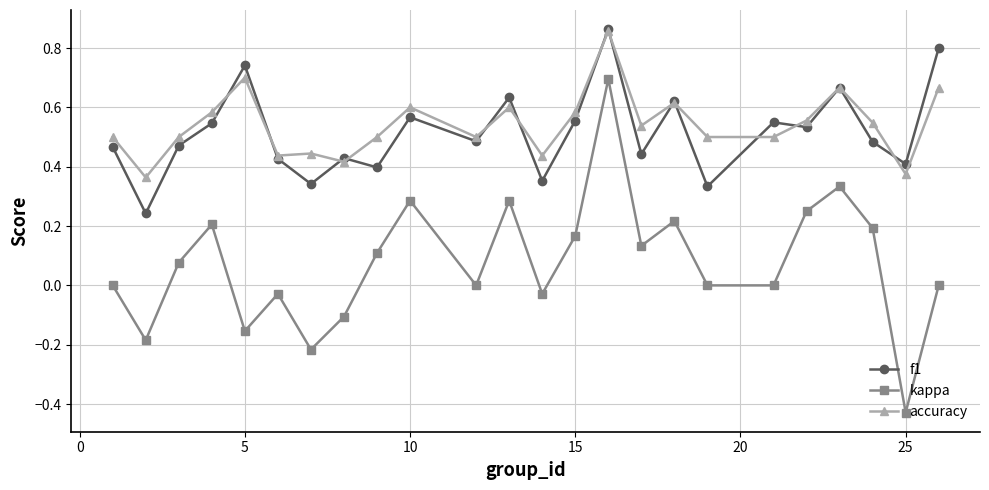

Which series has the widest spread of values?

kappa